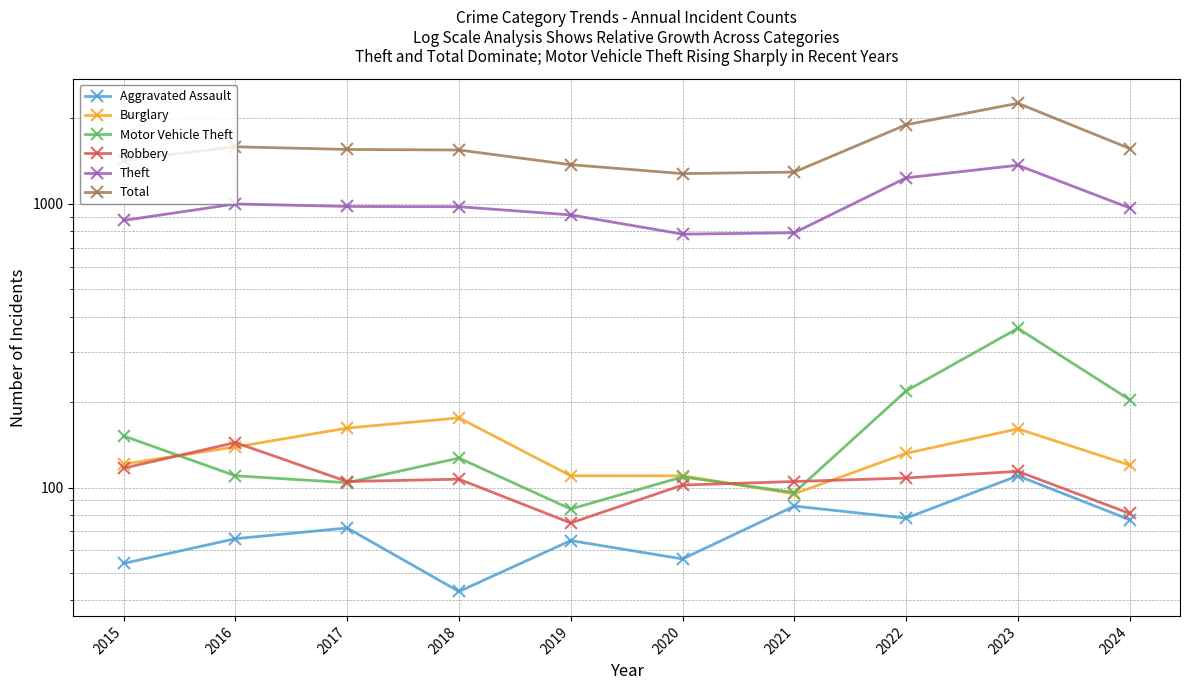

What is the value of the Total point at the 5th from the left?

1374